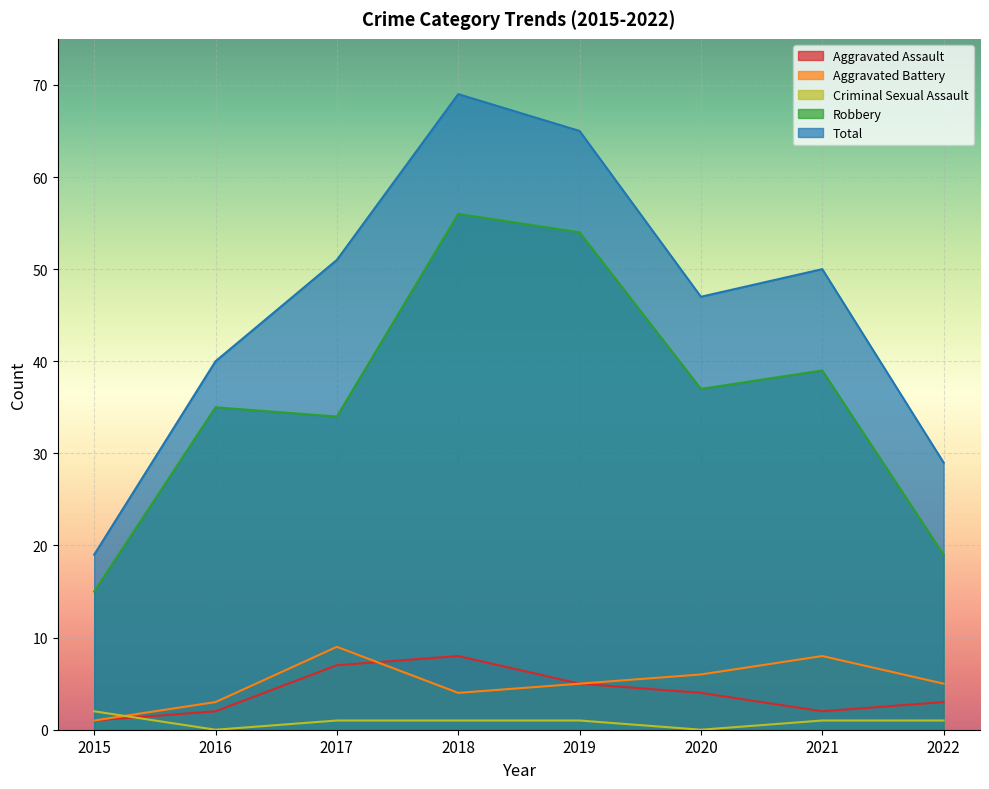

True or false: Total and Aggravated Assault cross at least once.

False